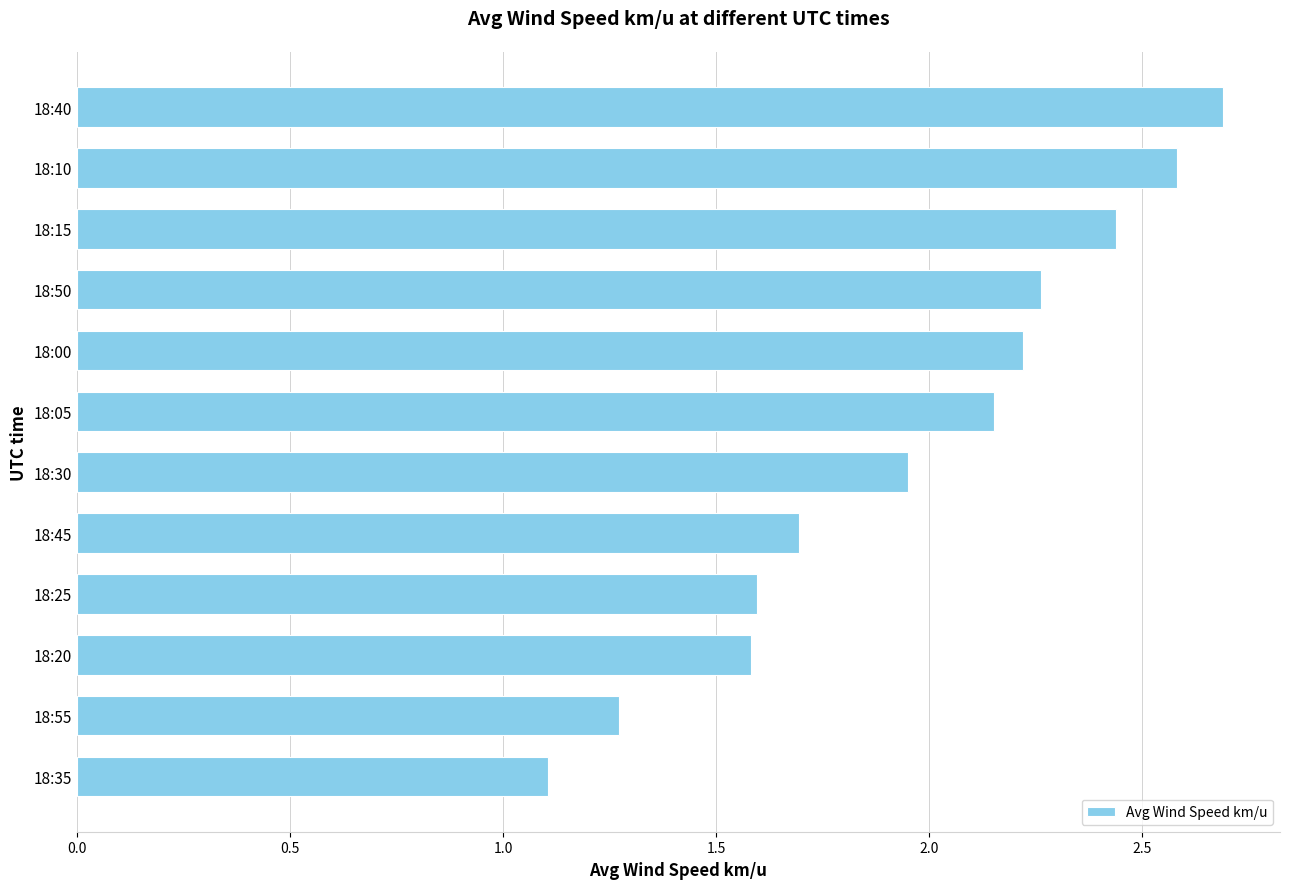

Which category has the highest value across all series?

18:40